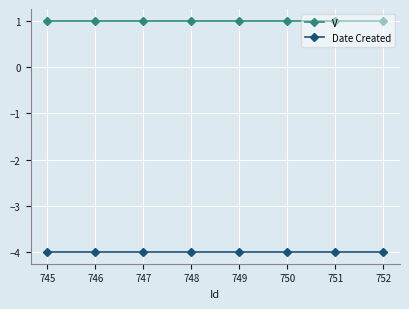

The Date Created series shows -4 at 748. True or false?

True